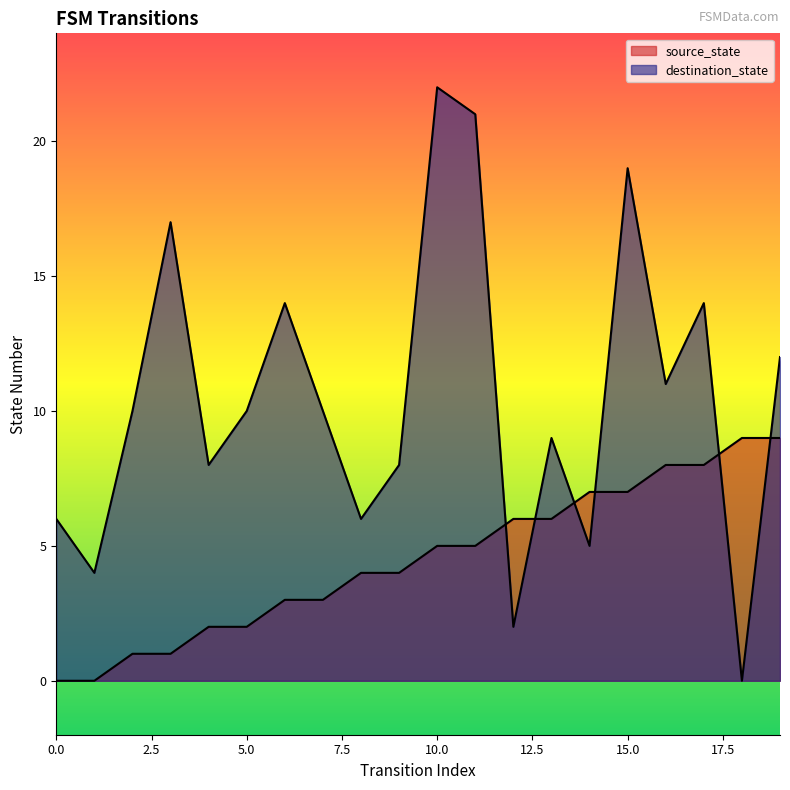

What is the value of the source_state point at the 16th from the left?

7